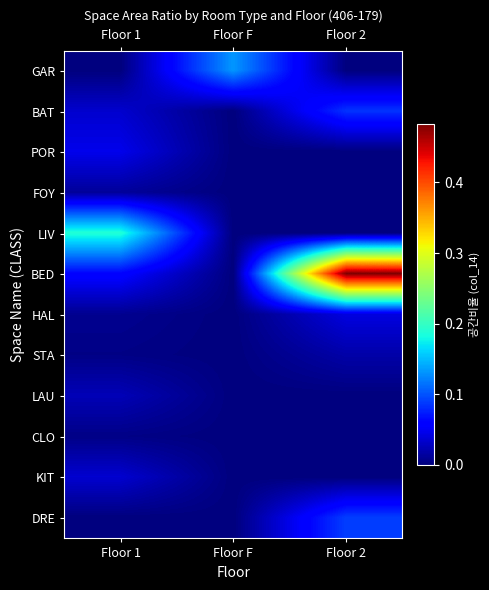

Reading left to right, what are all the values shown in this chart?

GAR: Floor 1=0.0	Floor F=0.1	Floor 2=0.0
BAT: Floor 1=0.0	Floor F=0.0	Floor 2=0.1
POR: Floor 1=0.0	Floor F=0.0	Floor 2=0.0
FOY: Floor 1=0.0	Floor F=0.0	Floor 2=0.0
LIV: Floor 1=0.2	Floor F=0.0	Floor 2=0.0
BED: Floor 1=0.1	Floor F=0.0	Floor 2=0.5
HAL: Floor 1=0.0	Floor F=0.0	Floor 2=0.0
STA: Floor 1=0.0	Floor F=0.0	Floor 2=0.0
LAU: Floor 1=0.0	Floor F=0.0	Floor 2=0.0
CLO: Floor 1=0.0	Floor F=0.0	Floor 2=0.0
KIT: Floor 1=0.0	Floor F=0.0	Floor 2=0.0
DRE: Floor 1=0.0	Floor F=0.0	Floor 2=0.1